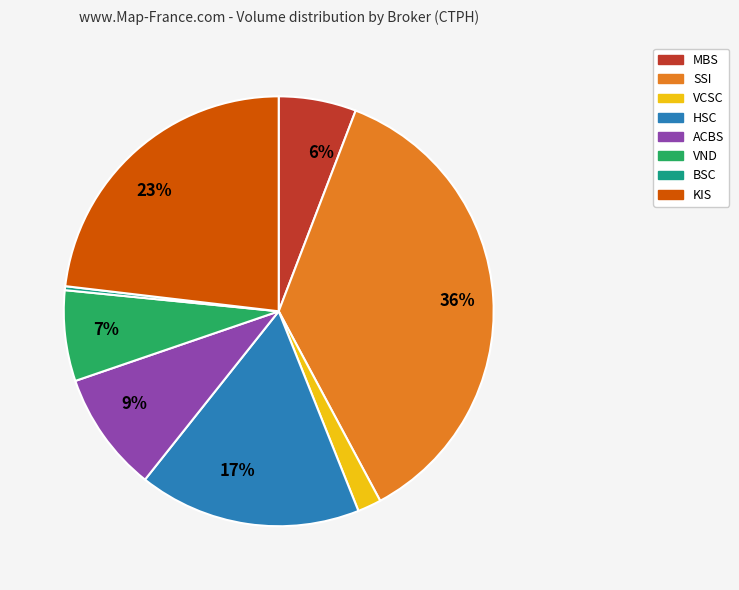

Is it true that ACBS is 9% of the pie?

True